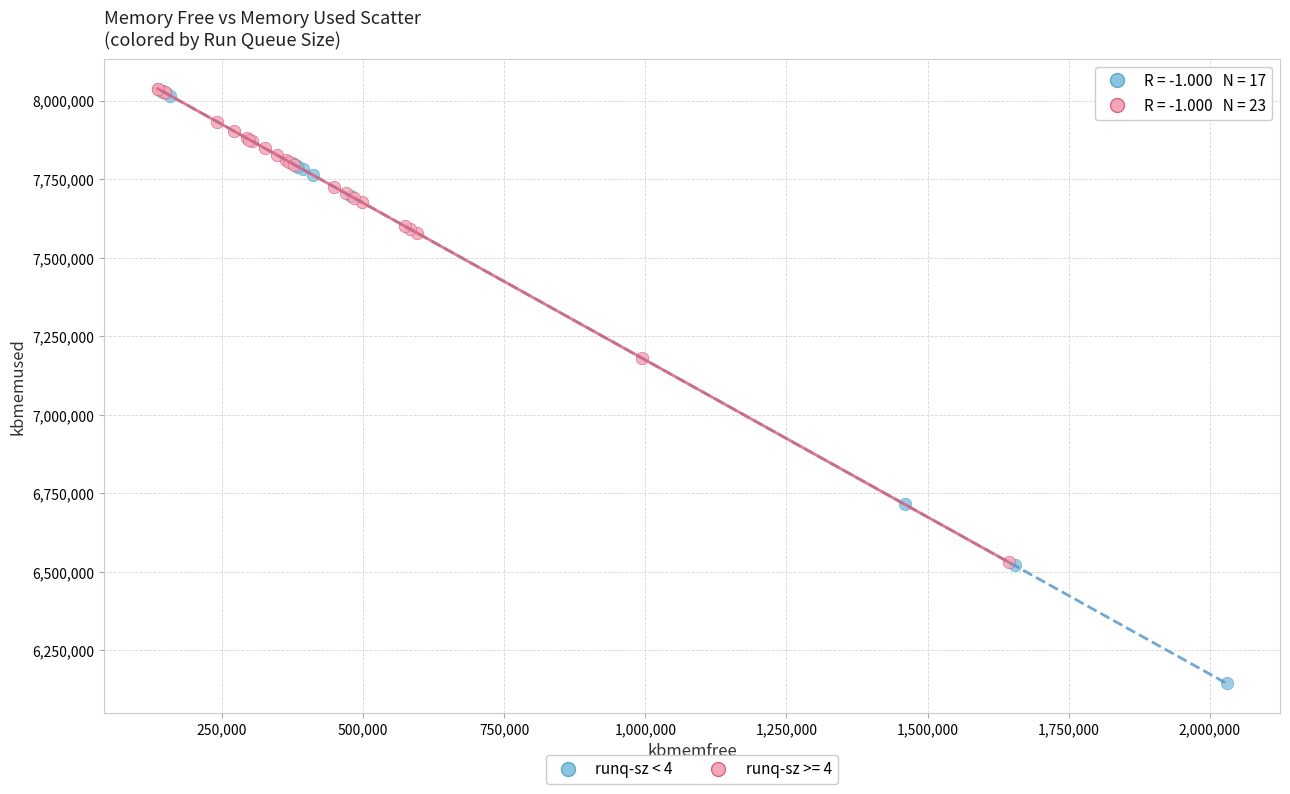

Which series has the widest spread of Y values?

runq-sz < 4